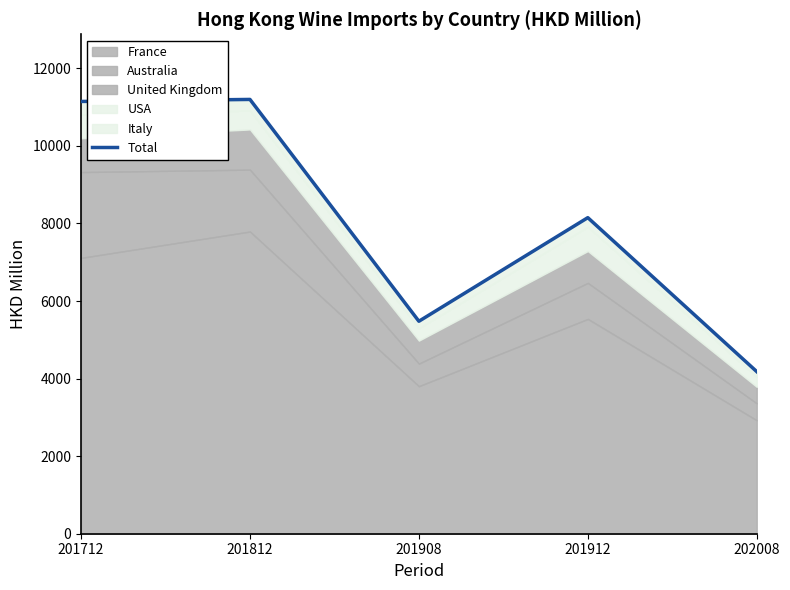

True or false: the data shows 11144.8 at 201712.

True